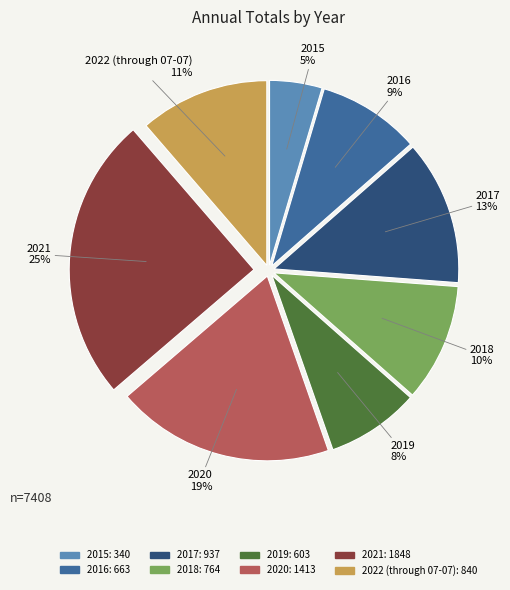

Approximately how many times larger is the value at 2016 compared to 2018?

0.9